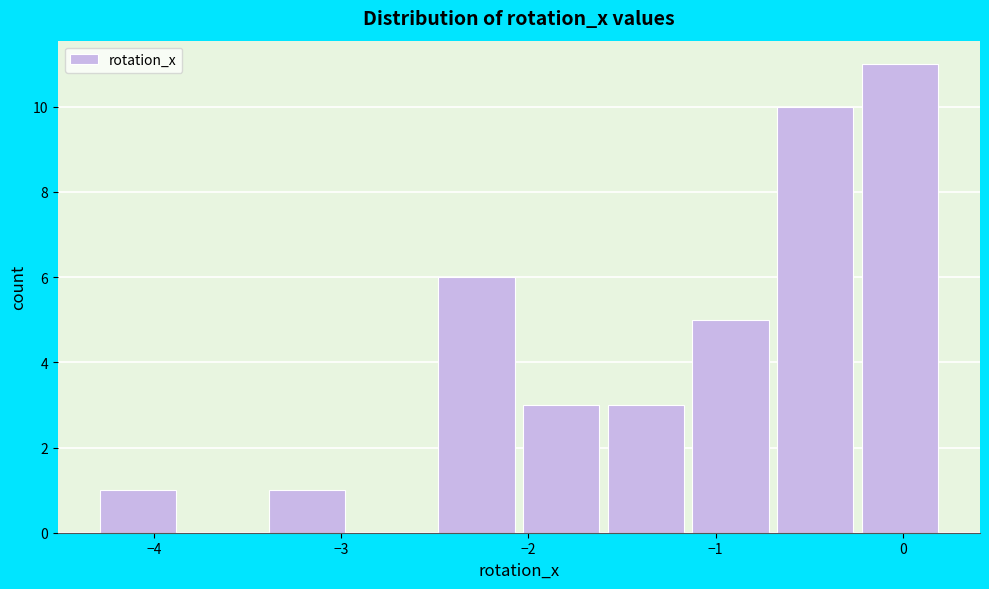

Reading left to right, transcribe this chart: for each bar, give the range it covers on the x-axis and its height. Neither the bar edges nor the heights are printed on the chart, so give them approximately, as read against the axes.

-4.3 to -3.8: 1
-3.8 to -3.4: 0
-3.4 to -2.9: 1
-2.9 to -2.5: 0
-2.5 to -2.0: 6
-2.0 to -1.6: 3
-1.6 to -1.1: 3
-1.1 to -0.7: 5
-0.7 to -0.2: 10
-0.2 to 0.2: 11